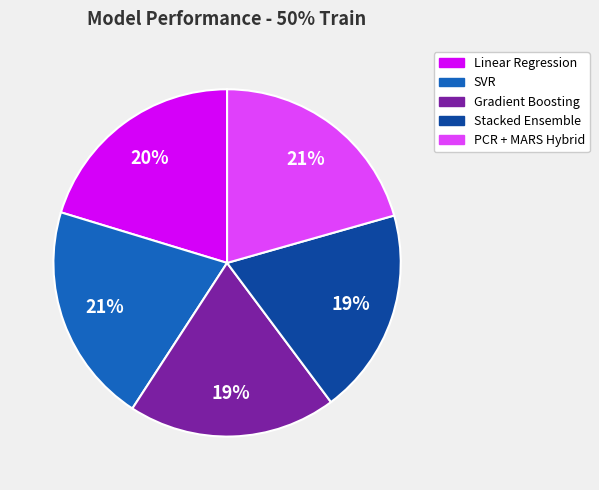

Combined, do PCR + MARS Hybrid and Linear Regression account for over 50%?

No